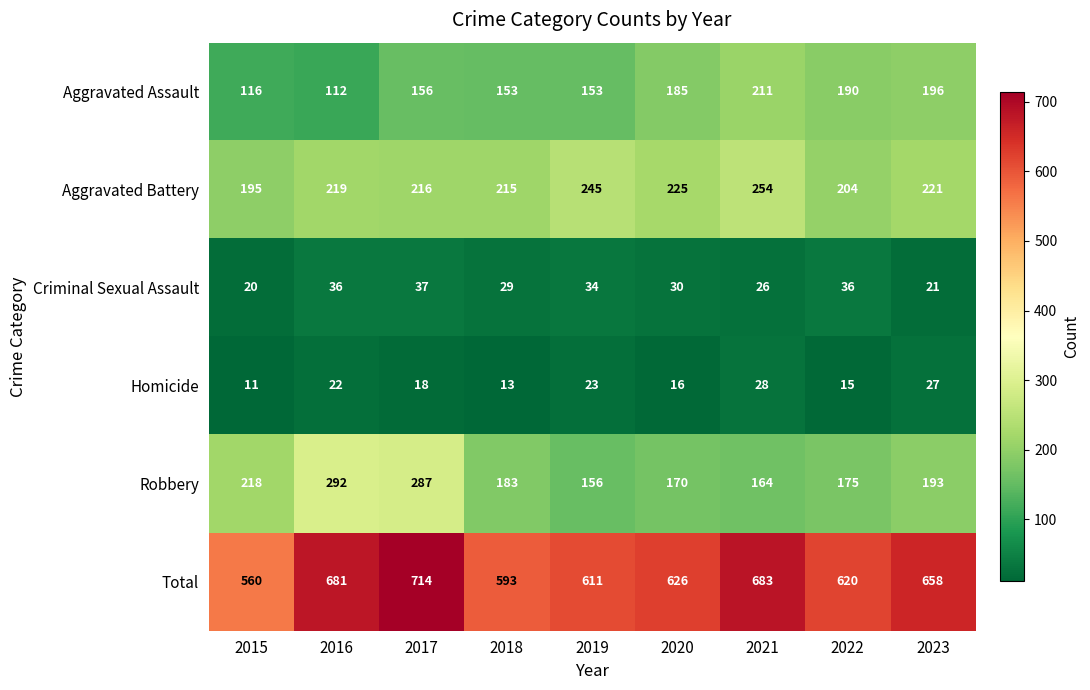

The Robbery series shows 183 at 2018. True or false?

True